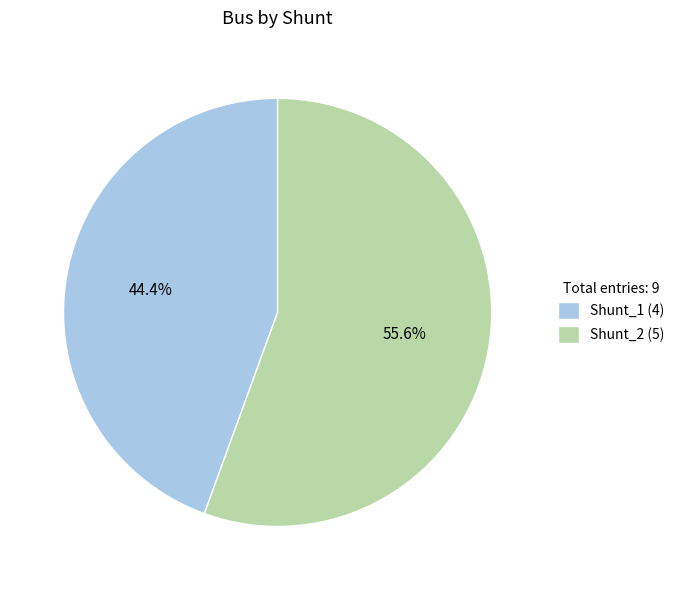

Which category has the biggest portion of the pie?

Shunt_2